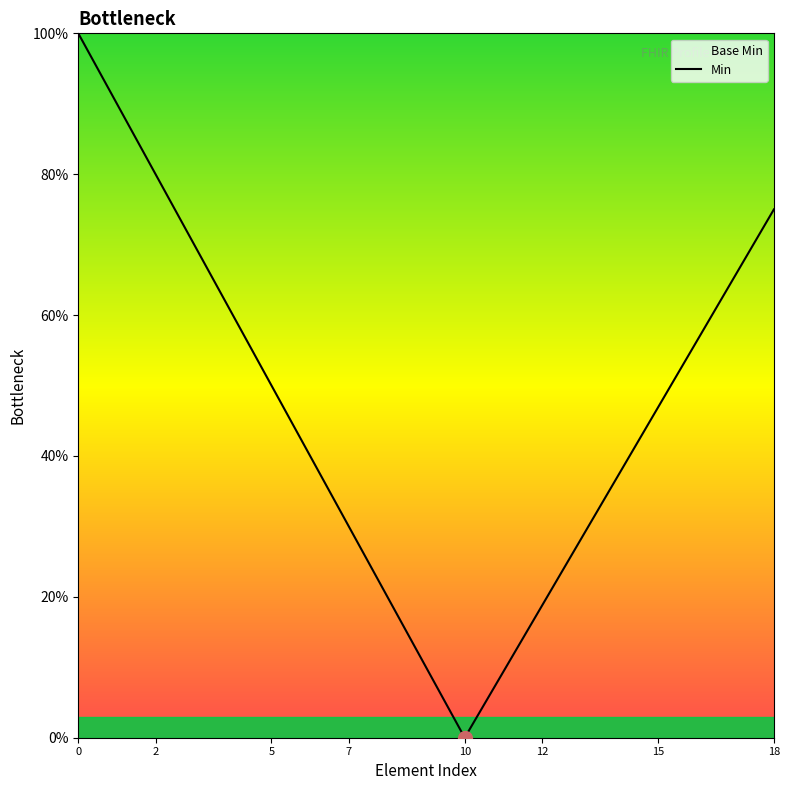

Does the chart display data point markers on the line(s)?

No